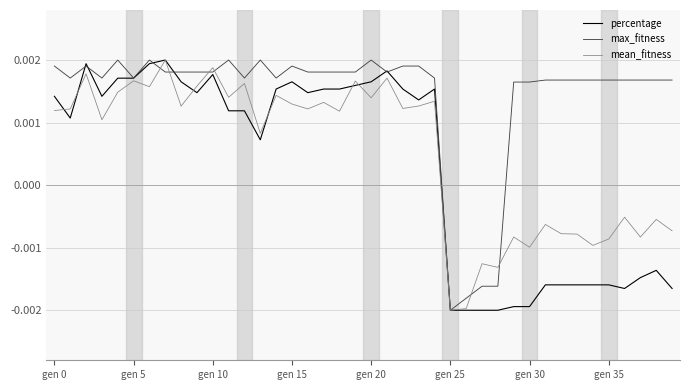

How many lines are shown in the chart?

3